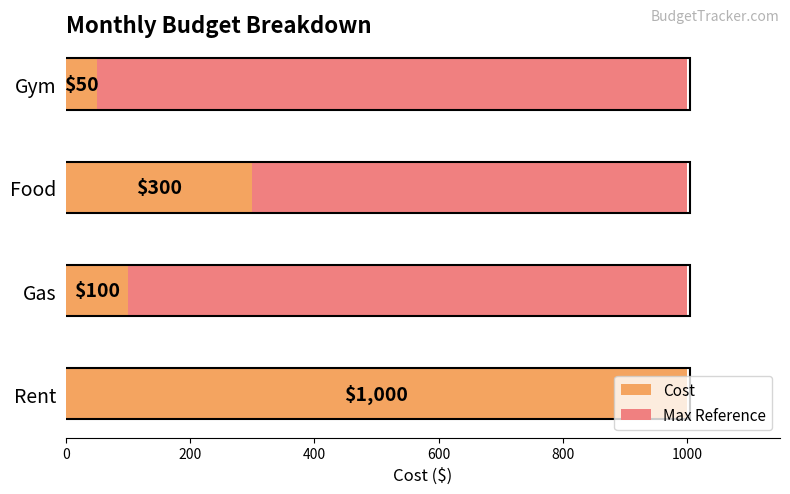

The Maximum value series shows 0.8 at 200. True or false?

False